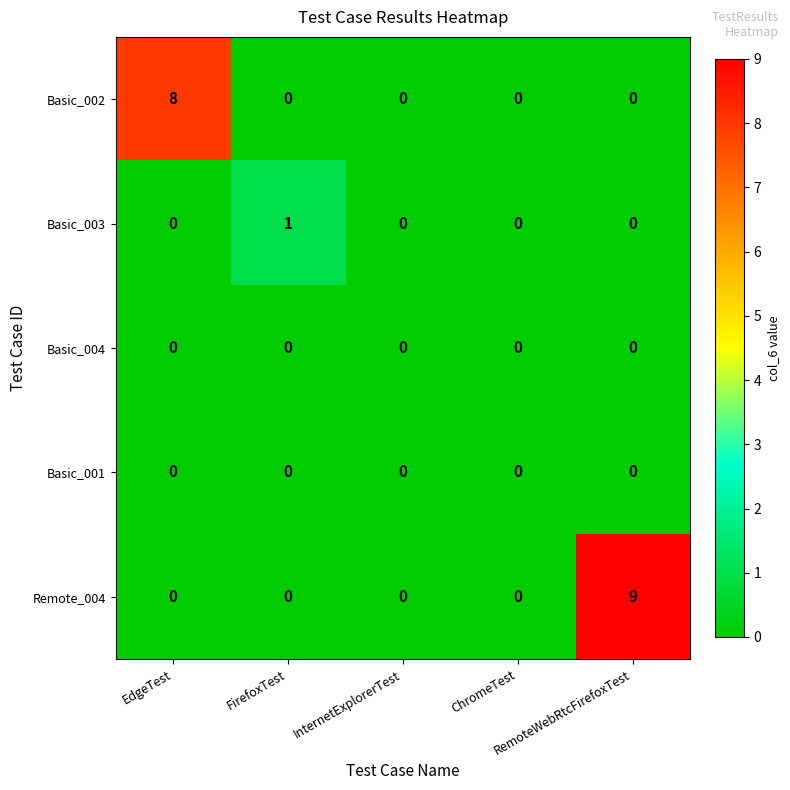

Which series changed the most between InternetExplorerTest and RemoteWebRtcFirefoxTest?

Remote_004